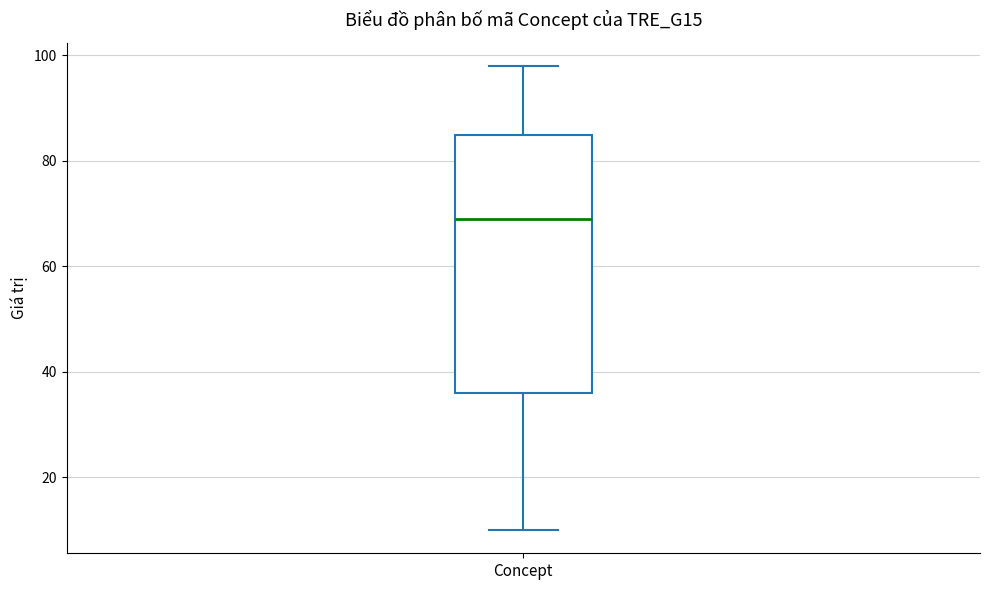

Read this box plot against the y-axis: the position of the median line, the range covered by the box, and the ends of both whiskers. The values are not printed on the chart, so give them approximately, as read against the axis.

median 70, box 36 to 86, whiskers 10 to 98